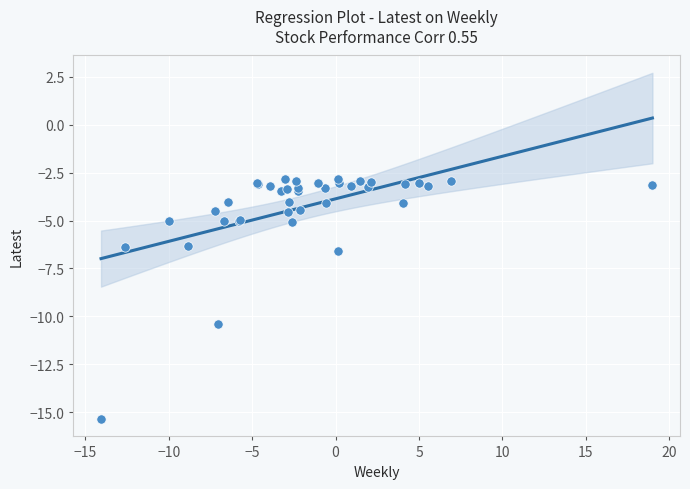

What Y value in the scatter plot is closest to -9?

-10.4